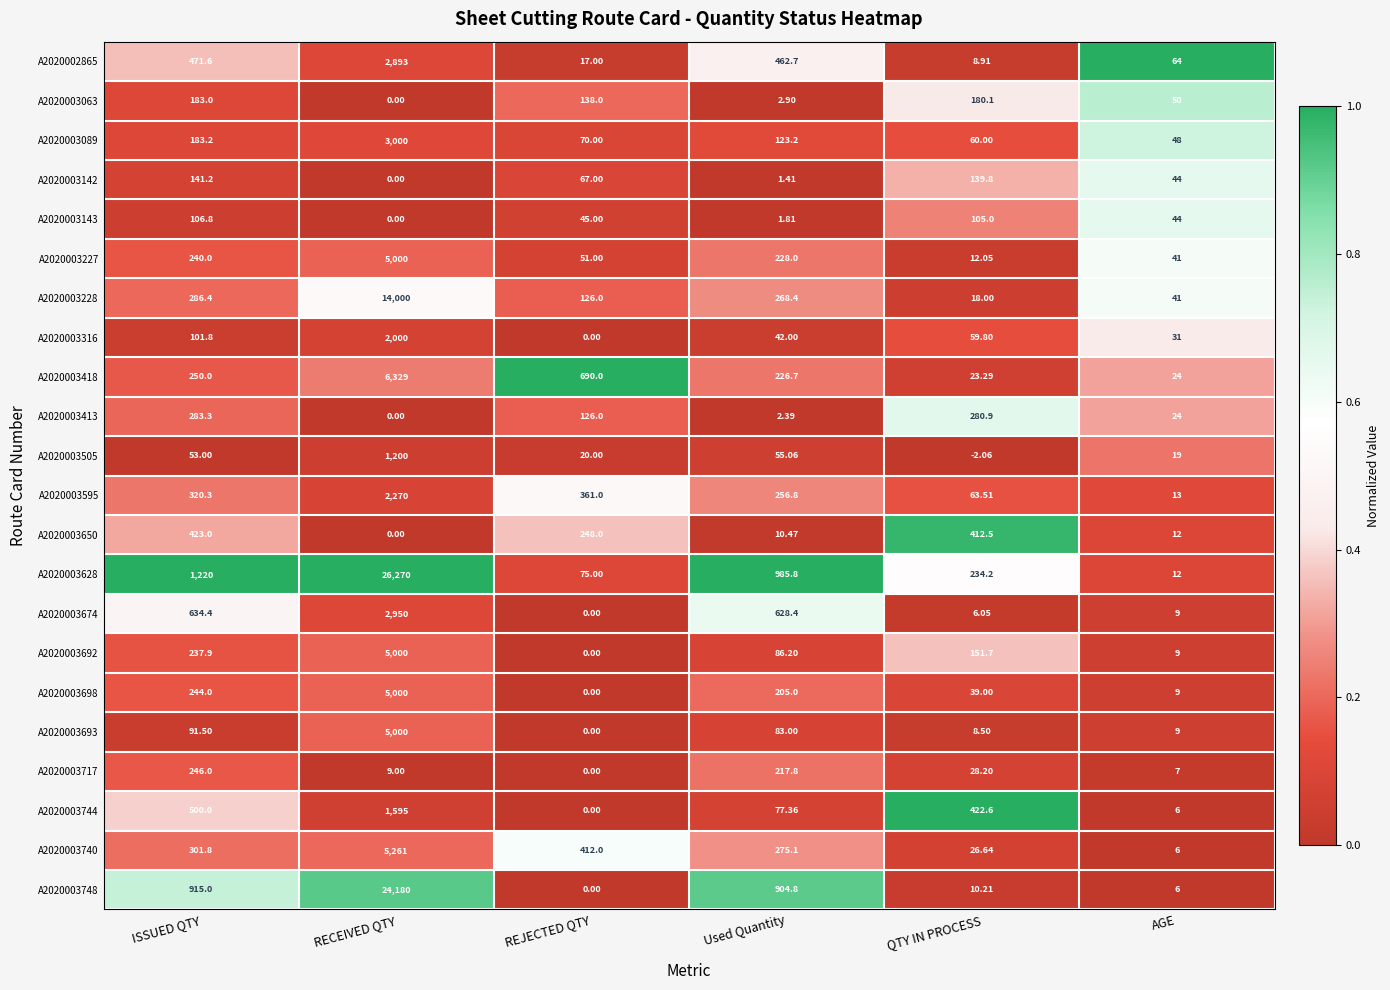

Is the value of A2020003674 at QTY IN PROCESS greater than the value of A2020003693 at ISSUED QTY?

No